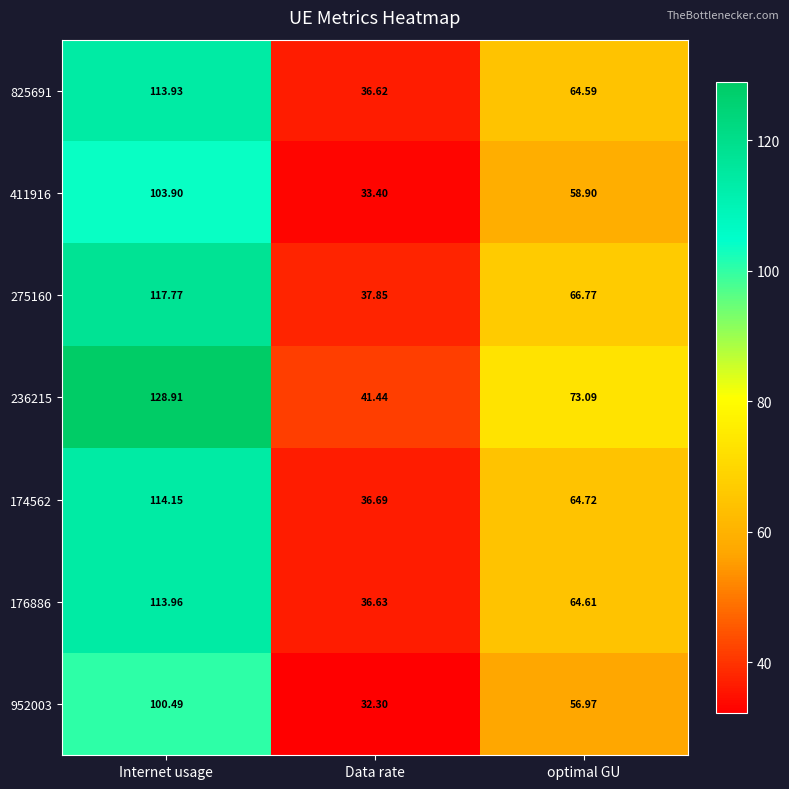

Which category has the lowest value in the 174562 series?

Data rate